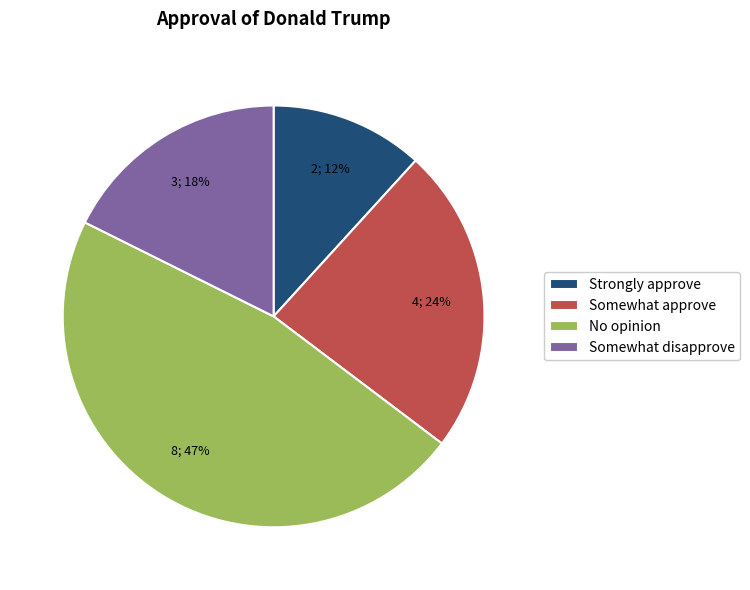

To the nearest percent, what is the difference between the Somewhat approve and Somewhat disapprove slice percentages?

6%